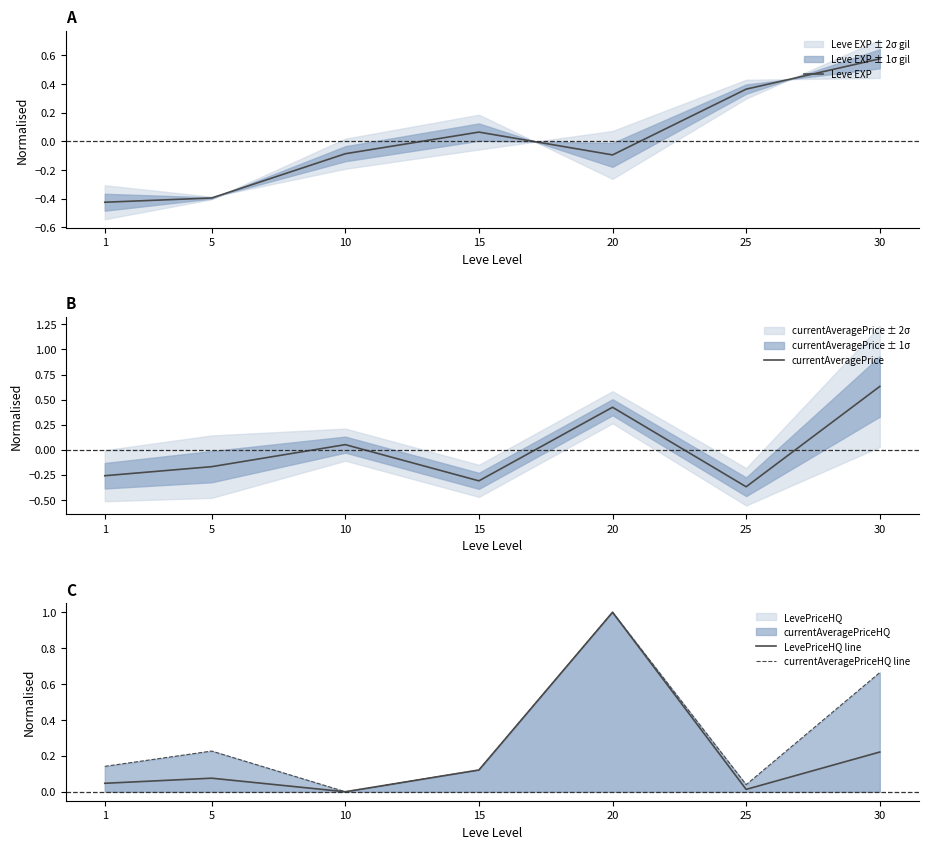

What is the difference between the second highest and minimum values in the LevePriceHQ line series?

0.2